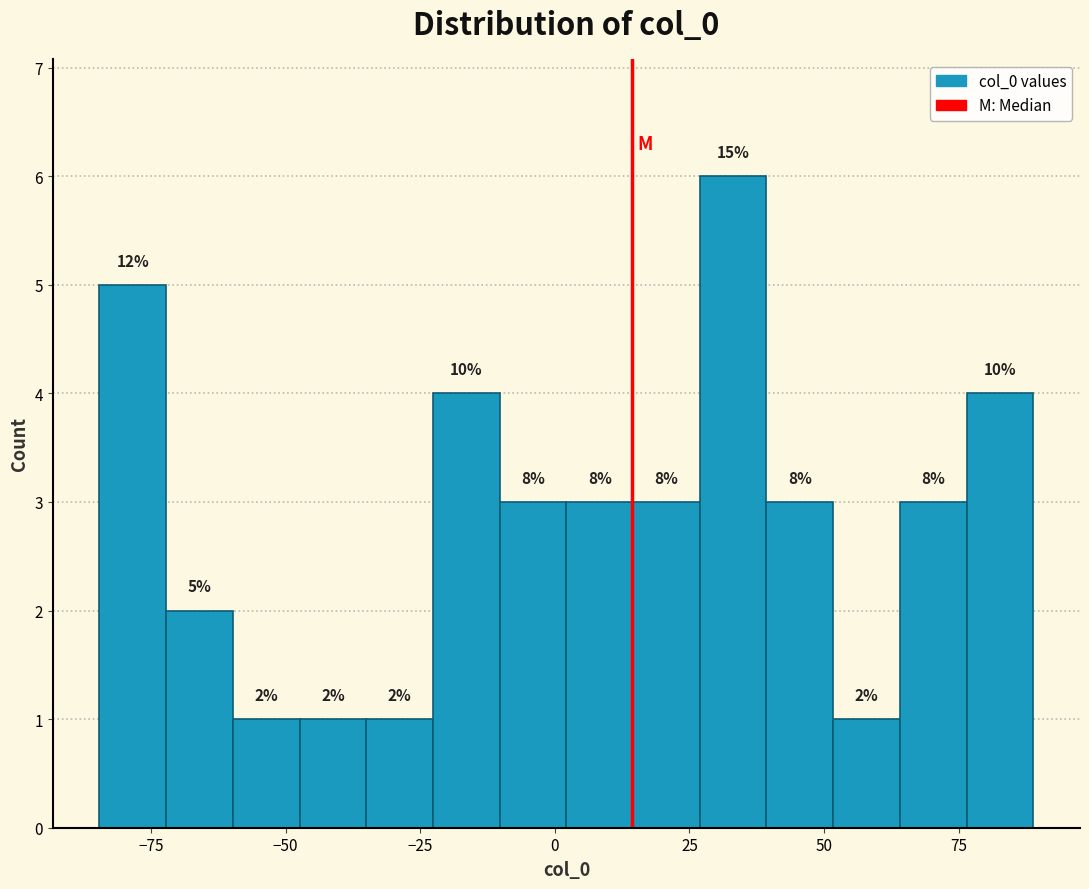

Around what value on the x-axis is the tallest bar? Give the approximate position of its centre, as read against the axis.

35